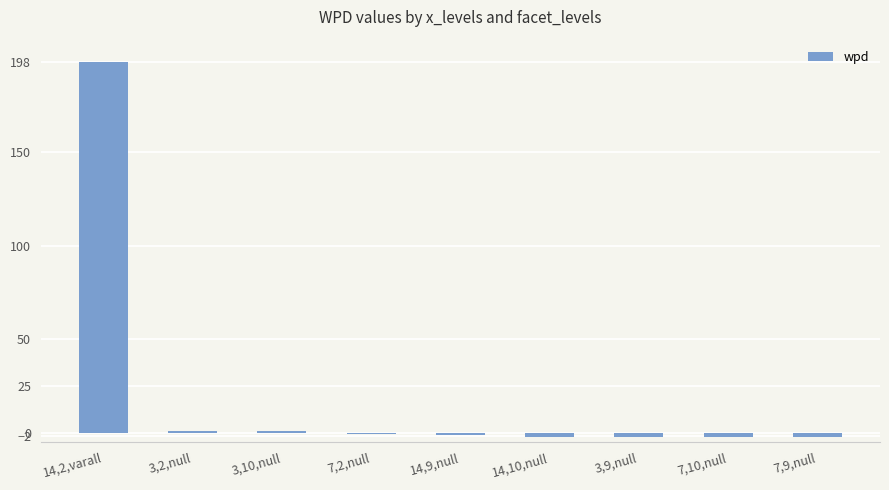

What is the difference between the maximum and second lowest values?

200.7